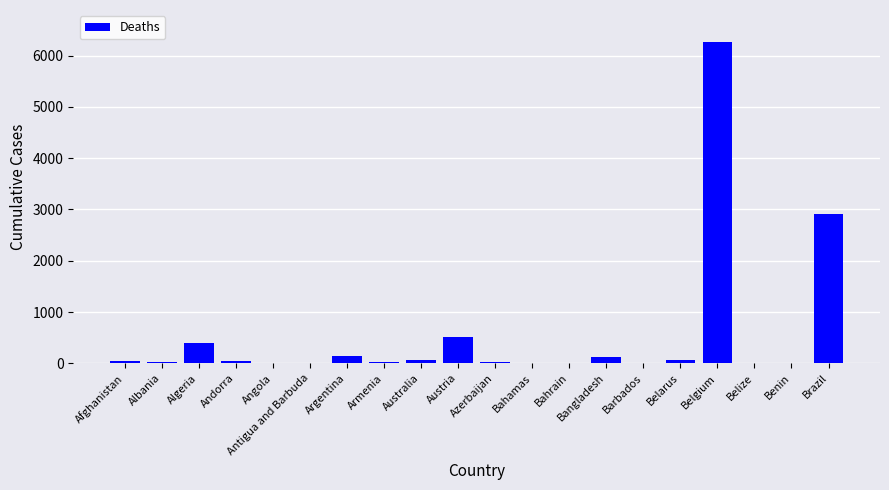

At which category does the chart reach its peak across all series?

Belgium